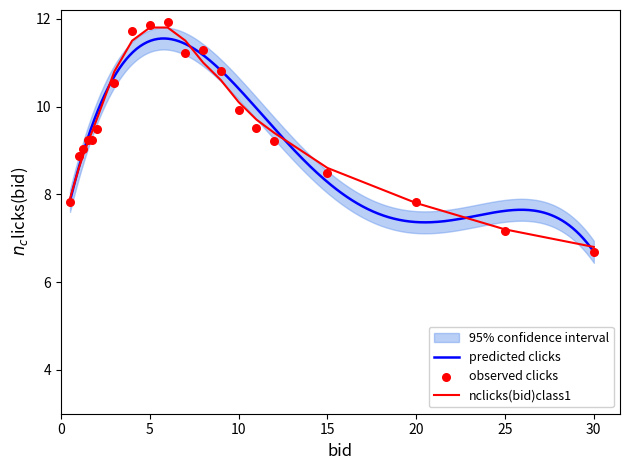

What is the minimum value for nclicks(bid)class1?

6.8